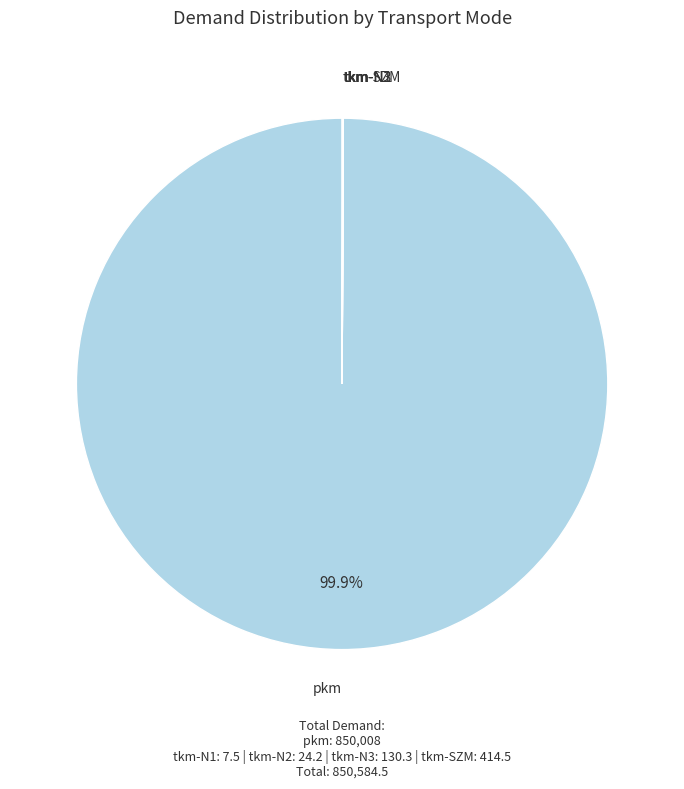

To the nearest percent, what is the difference between the largest and smallest slice percentages?

100%